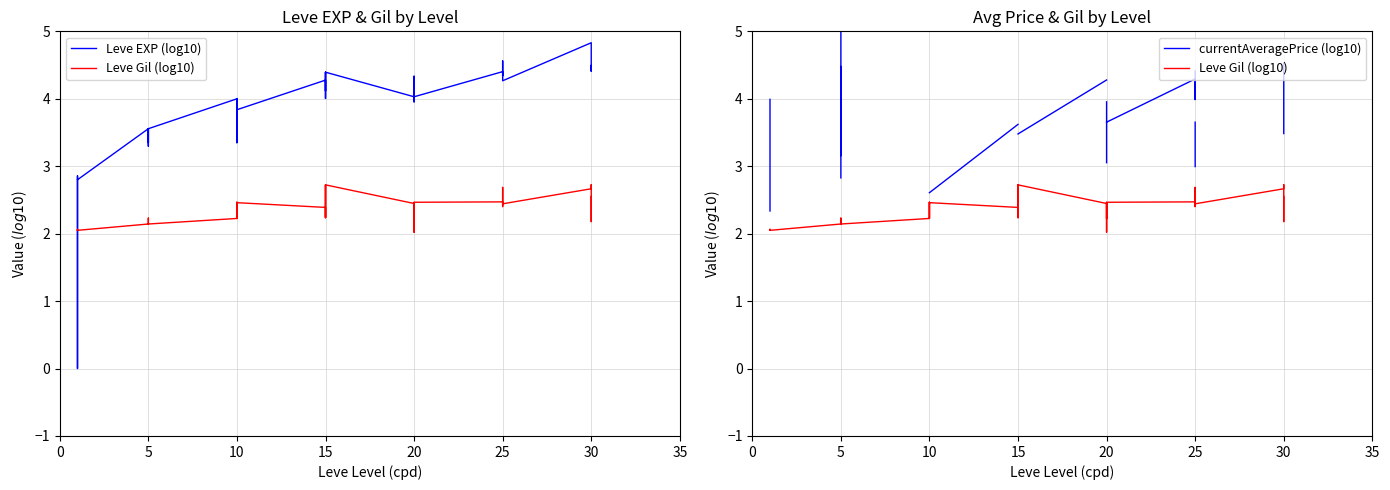

How many lines are shown in the chart?

3